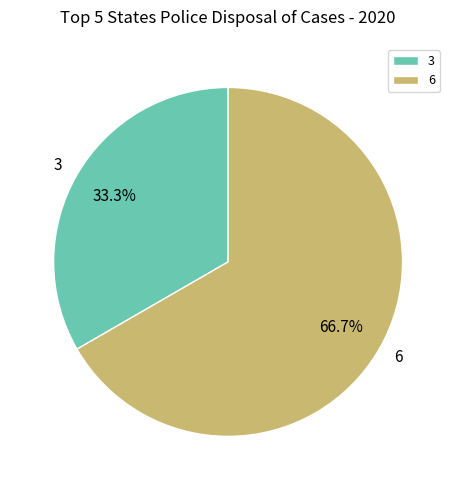

What percentage is the 6 slice, to the nearest percent?

67%